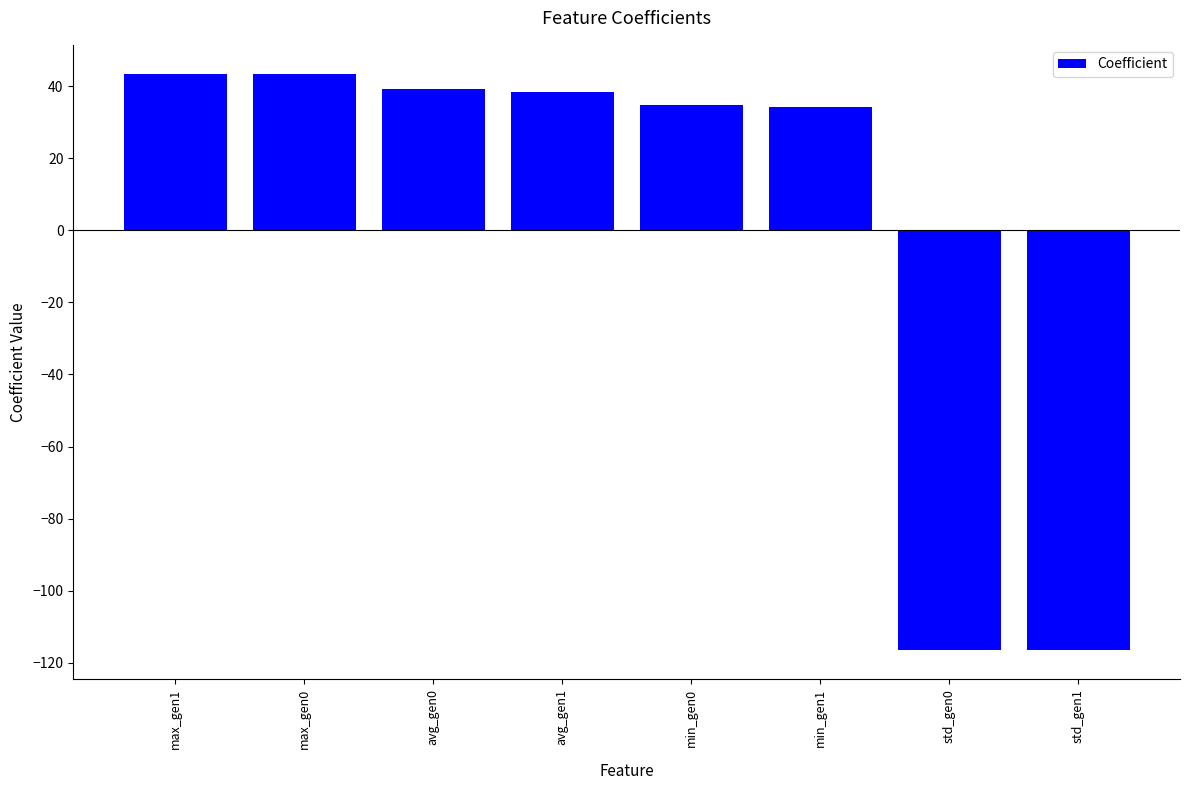

Count the number of values greater than 38.

4